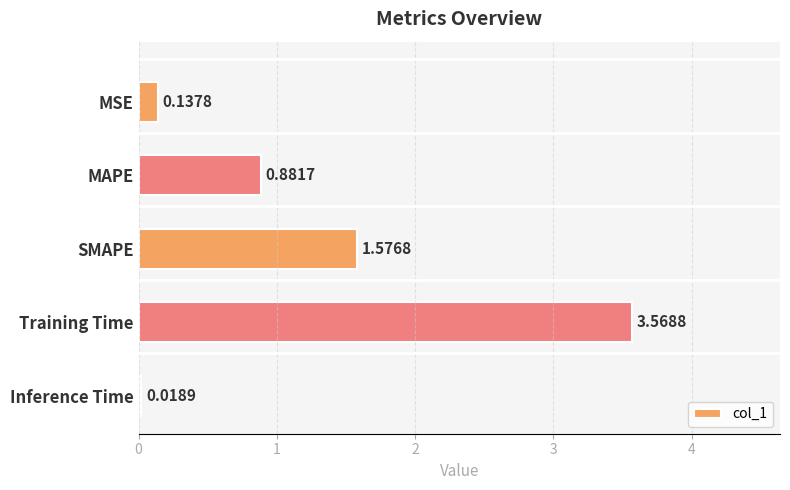

Are the bars horizontal?

Yes